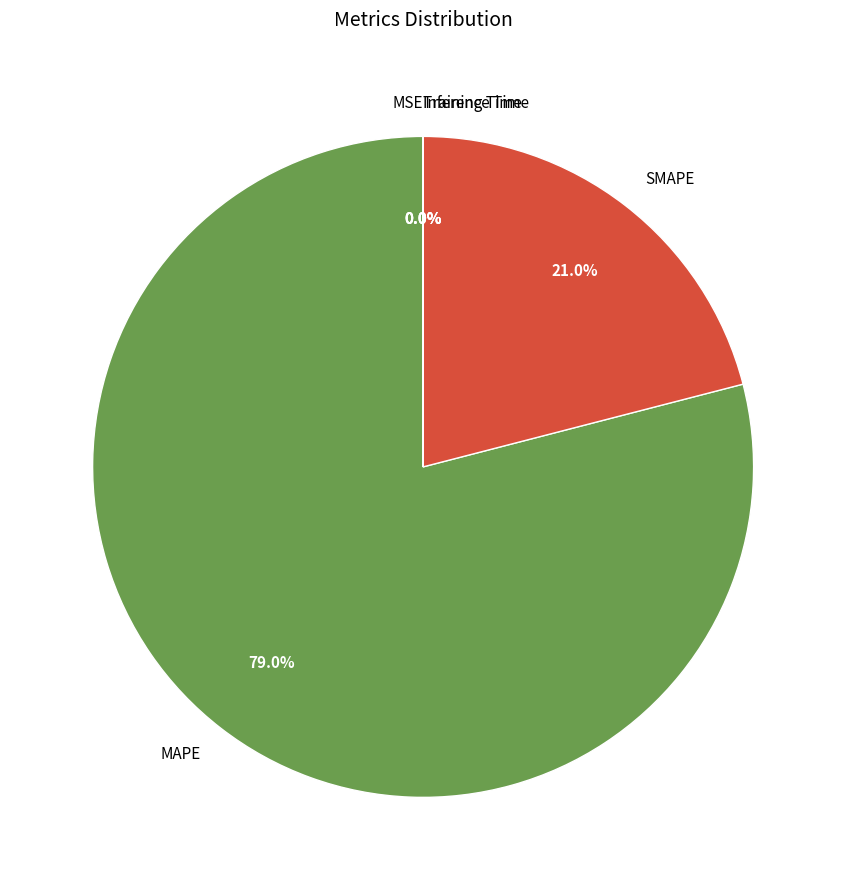

To the nearest percent, what portion does MAPE represent?

79%